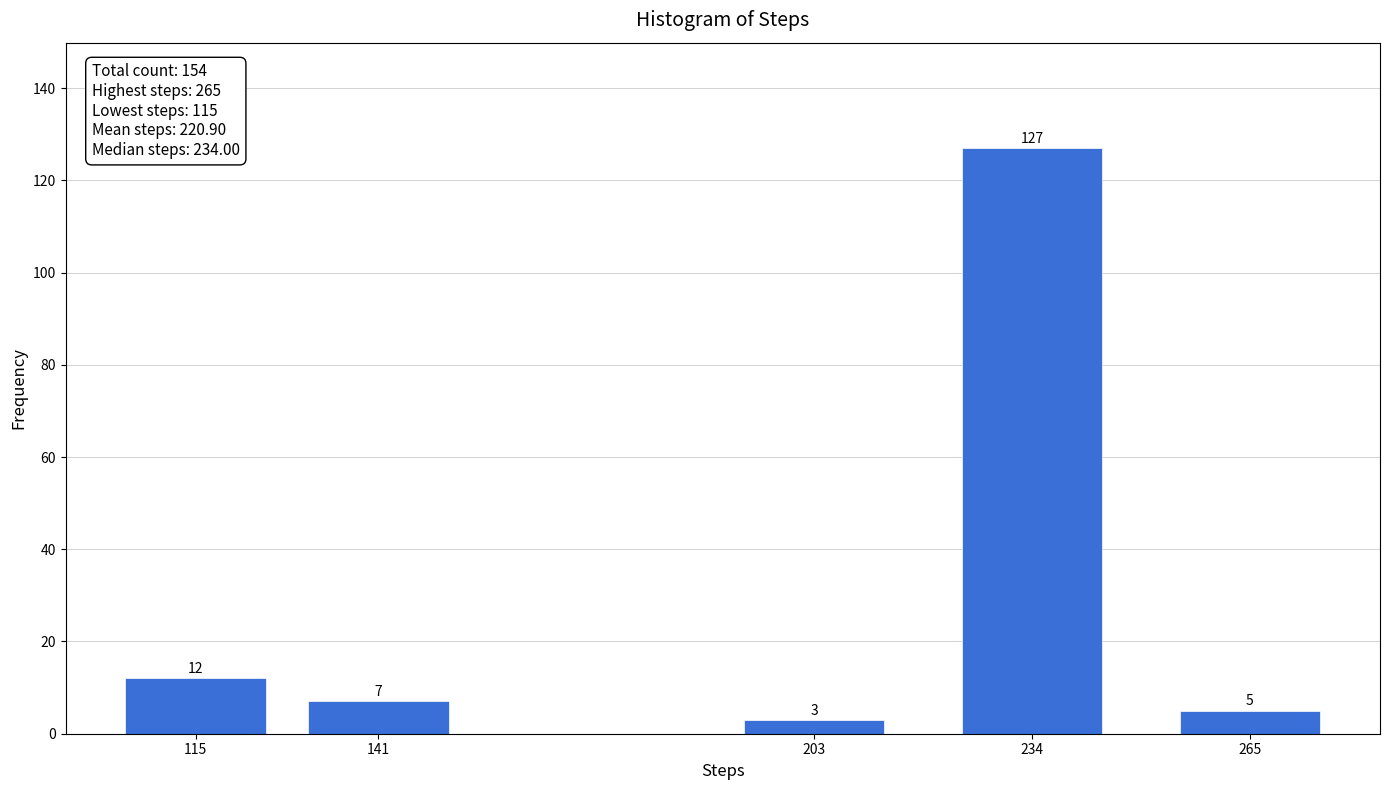

Reading right to left, transcribe all the data shown in this chart.

265=5	234=127	203=3	141=7	115=12